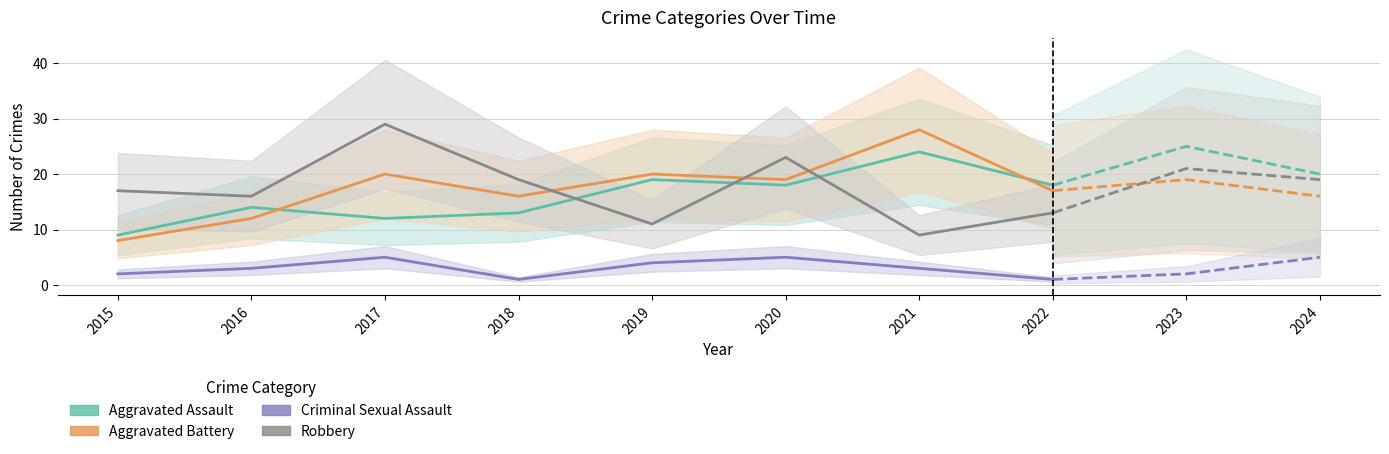

True or false: Aggravated Assault and Aggravated Battery intersect in this chart.

True